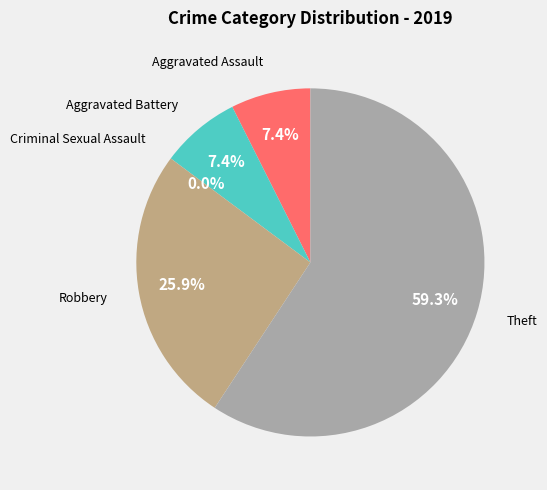

Is it true that Theft is 59% of the pie?

True